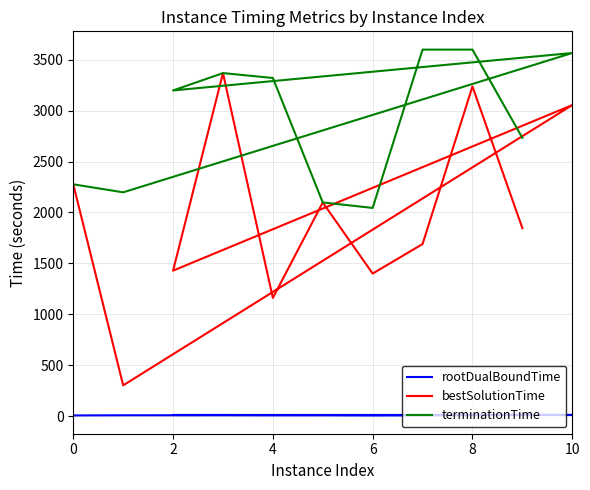

At how many categories does at least one series exceed 953?

11